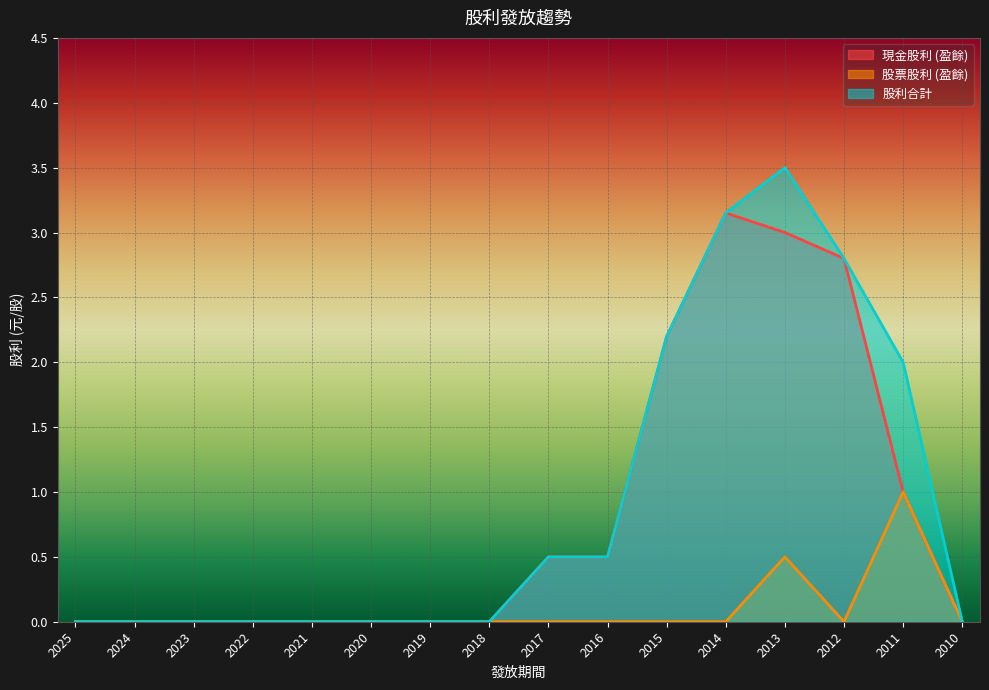

True or false: 現金股利 (盈餘) and 股利合計 intersect in this chart.

False